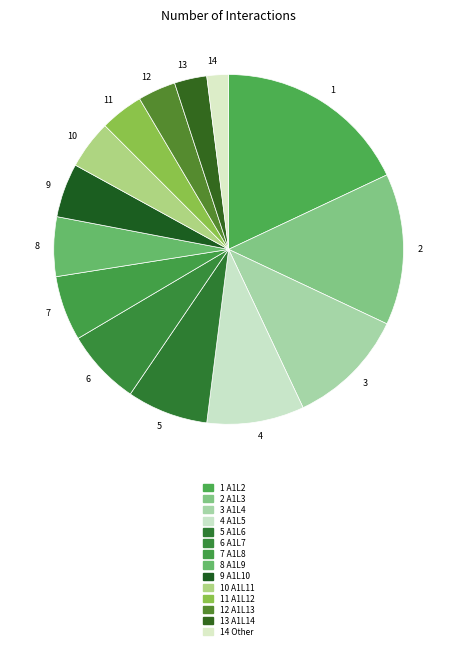

Which category has the smallest portion of the pie?

14